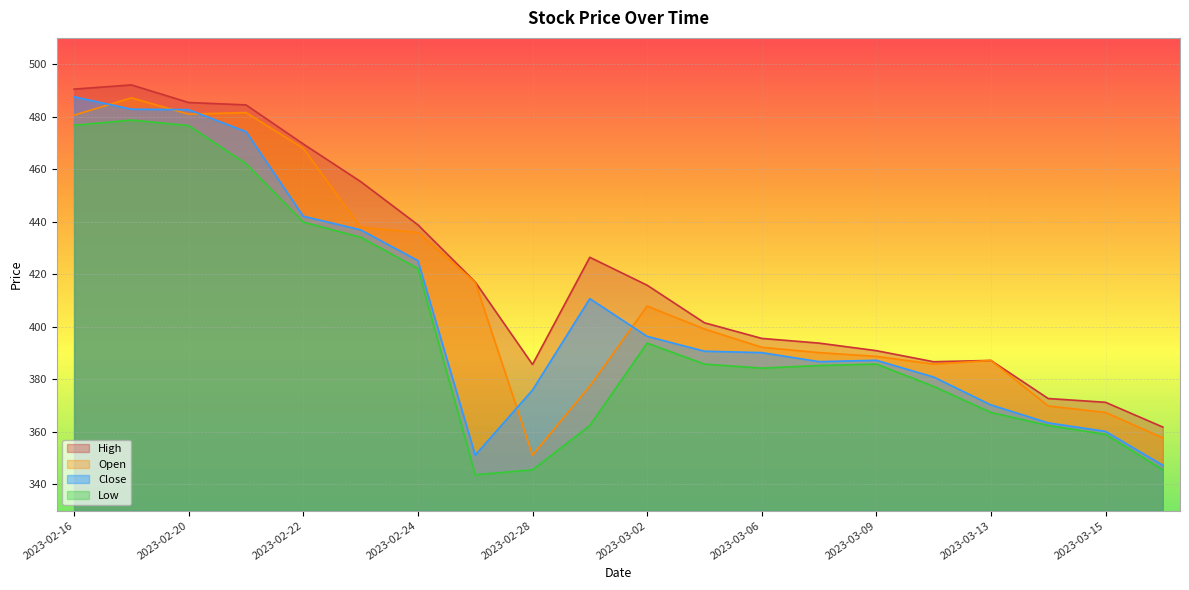

Between 2023-02-28 and 2023-03-10, which series saw the biggest shift?

Open